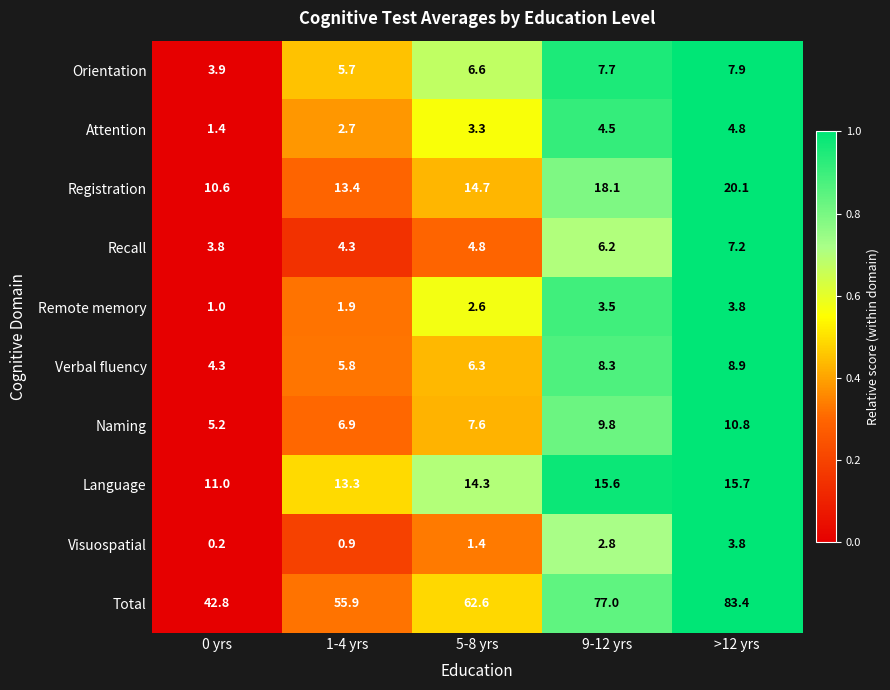

What is the sum of all Total values?

321.7